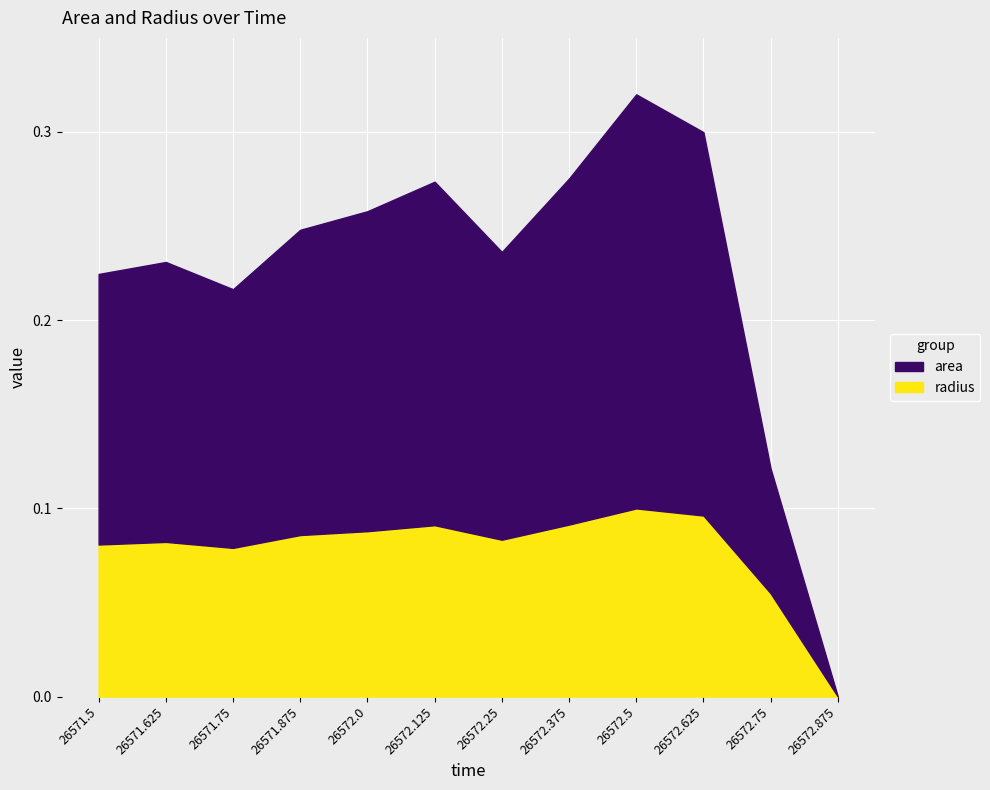

True or false: radius_line and area_line intersect in this chart.

False